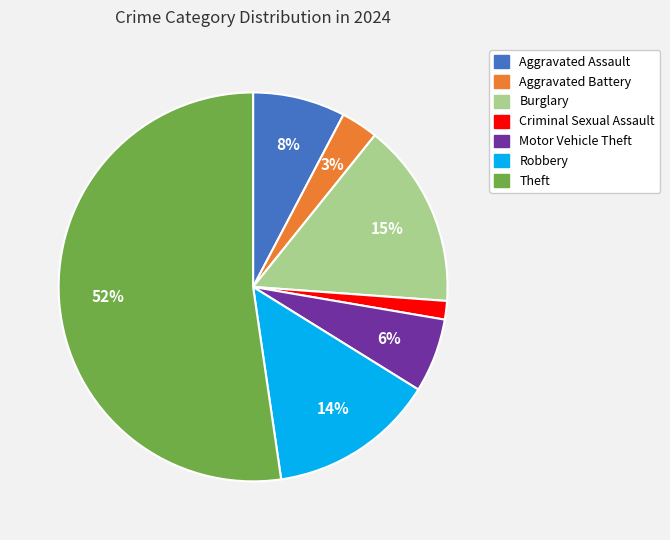

Between Burglary and Robbery, which is larger?

Burglary